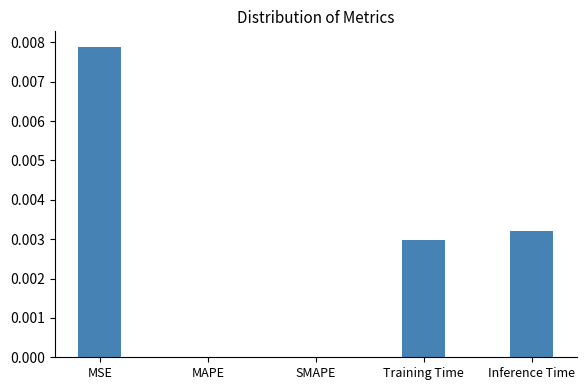

At which category does the chart reach its peak across all series?

MSE